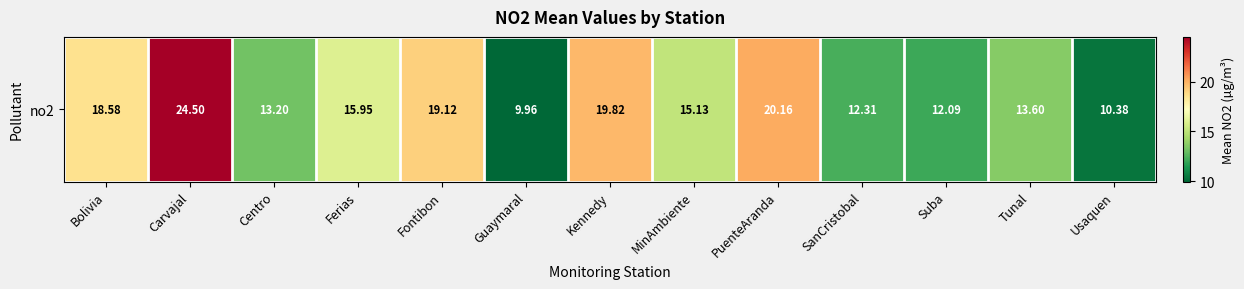

Reading left to right, extract all data points from this chart.

Bolivia=18.6	Carvajal=24.5	Centro=13.2	Ferias=15.9	Fontibon=19.1	Guaymaral=10.0	Kennedy=19.8	MinAmbiente=15.1	PuenteAranda=20.2	SanCristobal=12.3	Suba=12.1	Tunal=13.6	Usaquen=10.4